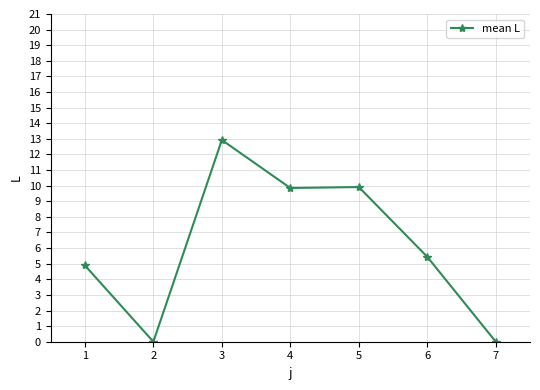

True or false: the data shows 15.1 at 4.

False